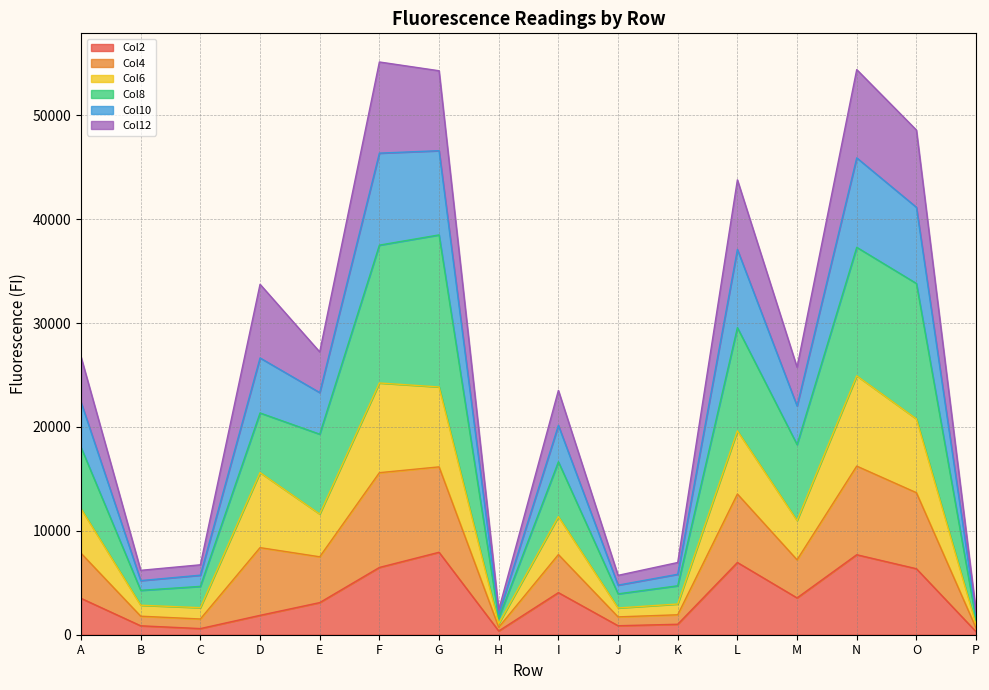

How many interior local valleys does the Col10 series have?

5